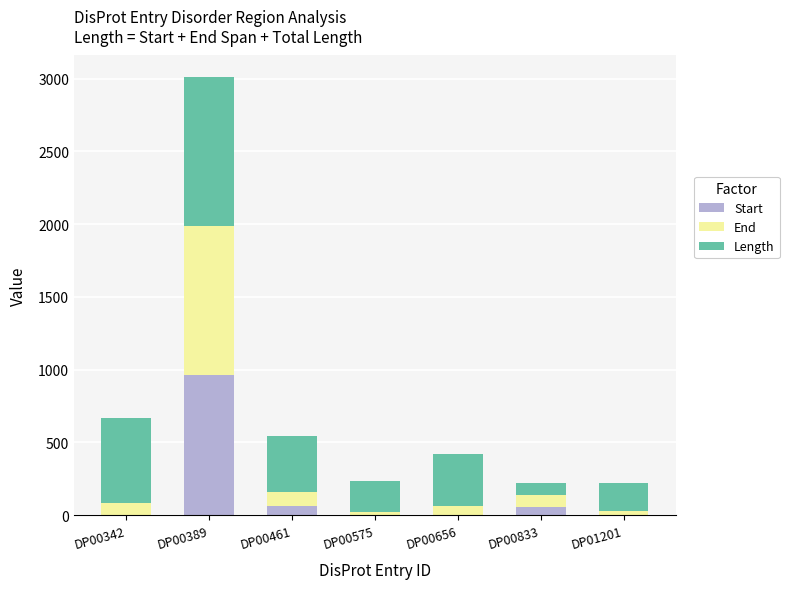

The value of Start at DP00389 is 1512. True or false?

False